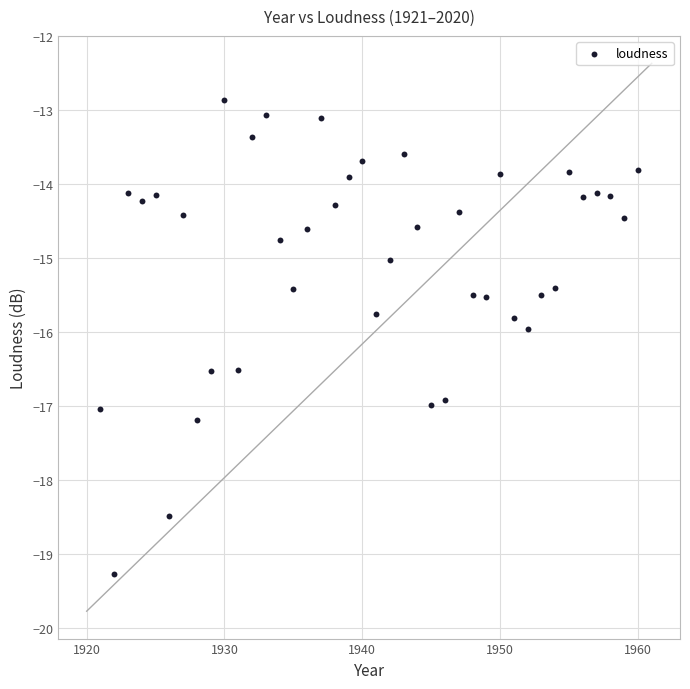

What is the range of X values (max minus min)?

39.0